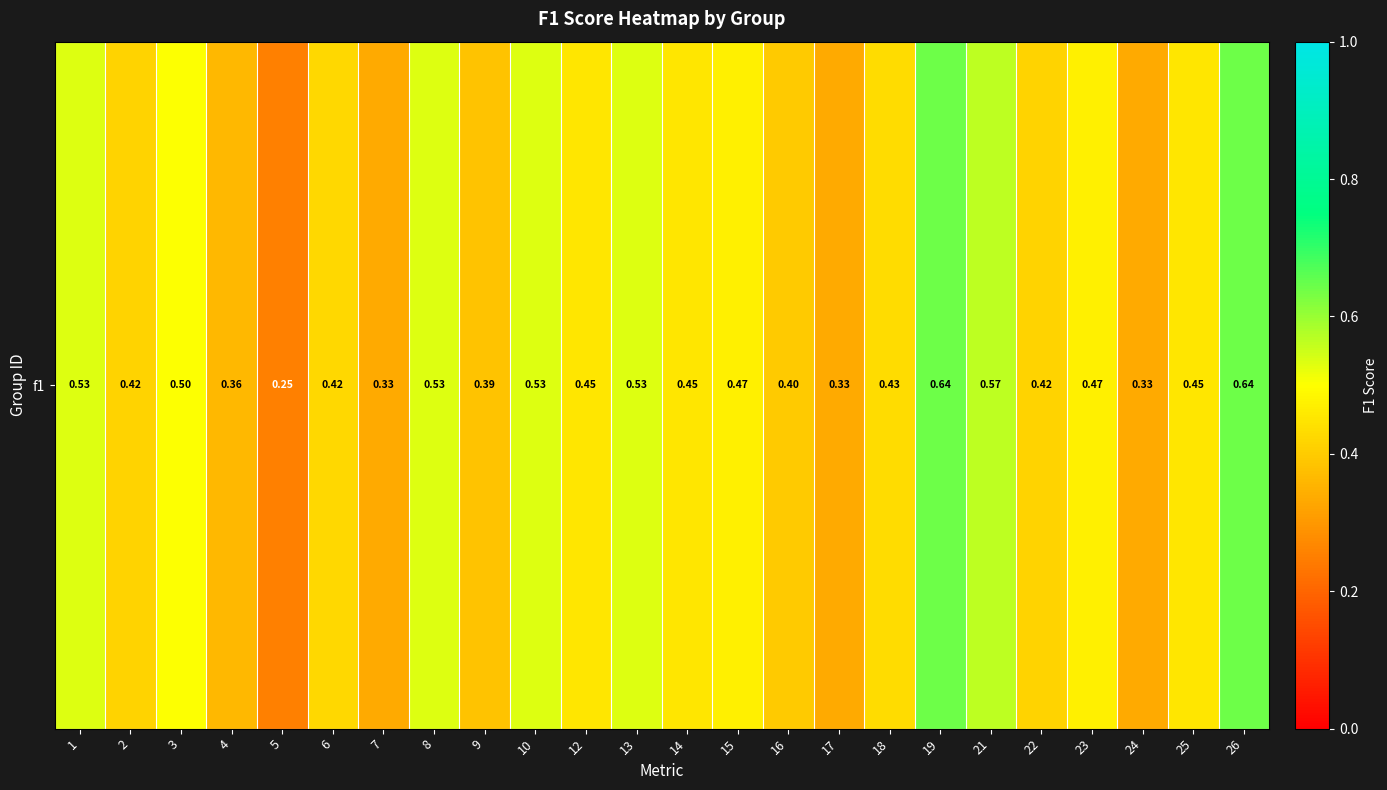

Count the values in the range 0 to 1.

24